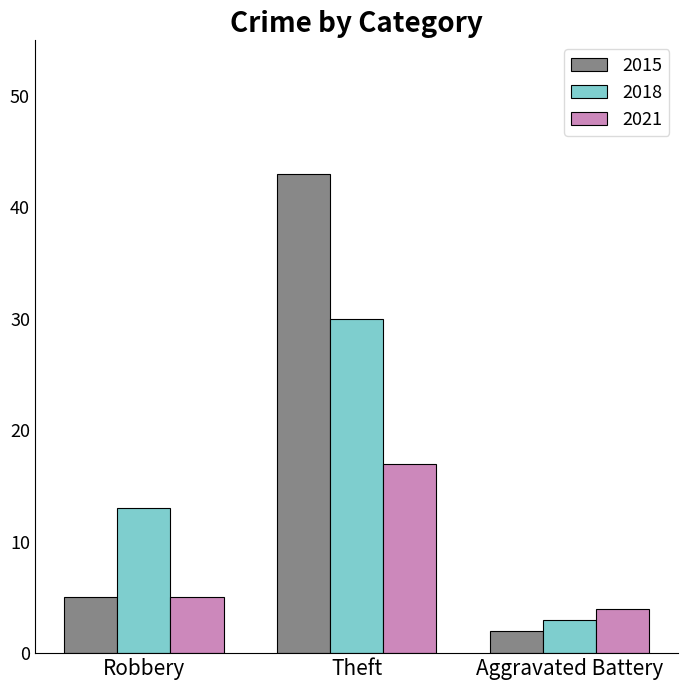

Which series has the widest spread of values?

2015